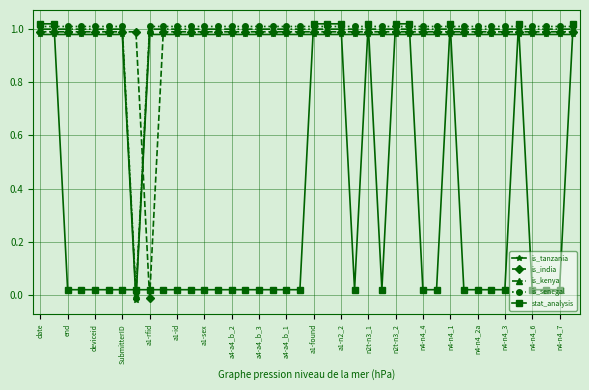

How many data points in is_tanzania are less than 0?

1